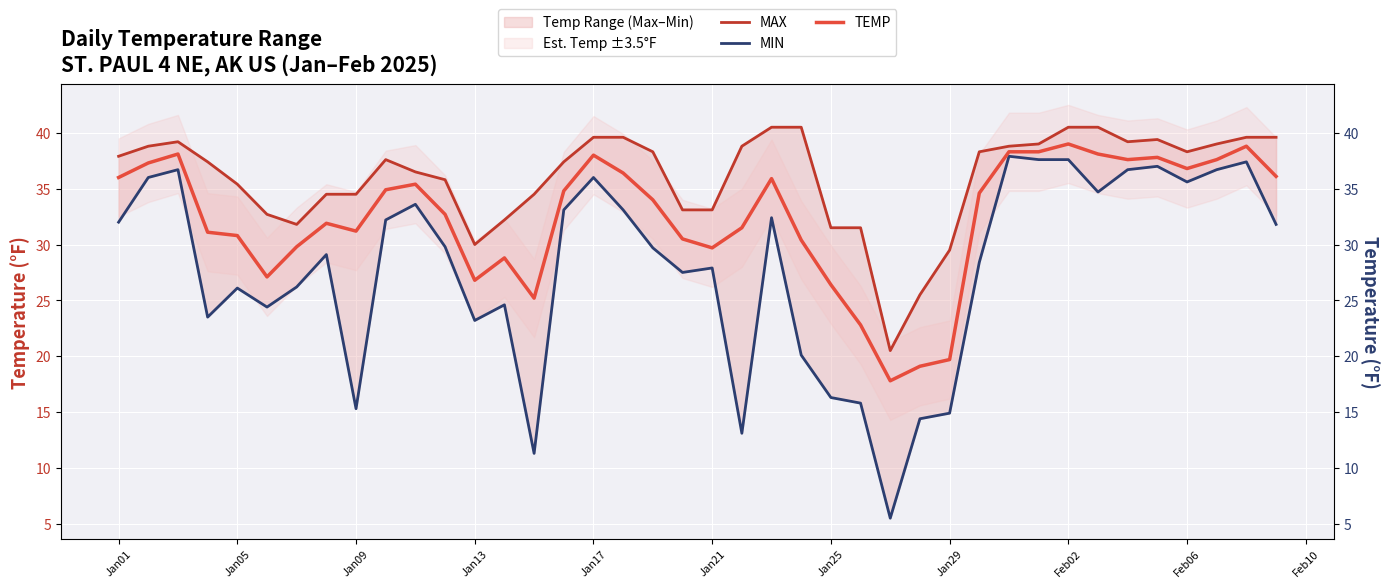

How many data points does each series have?

40